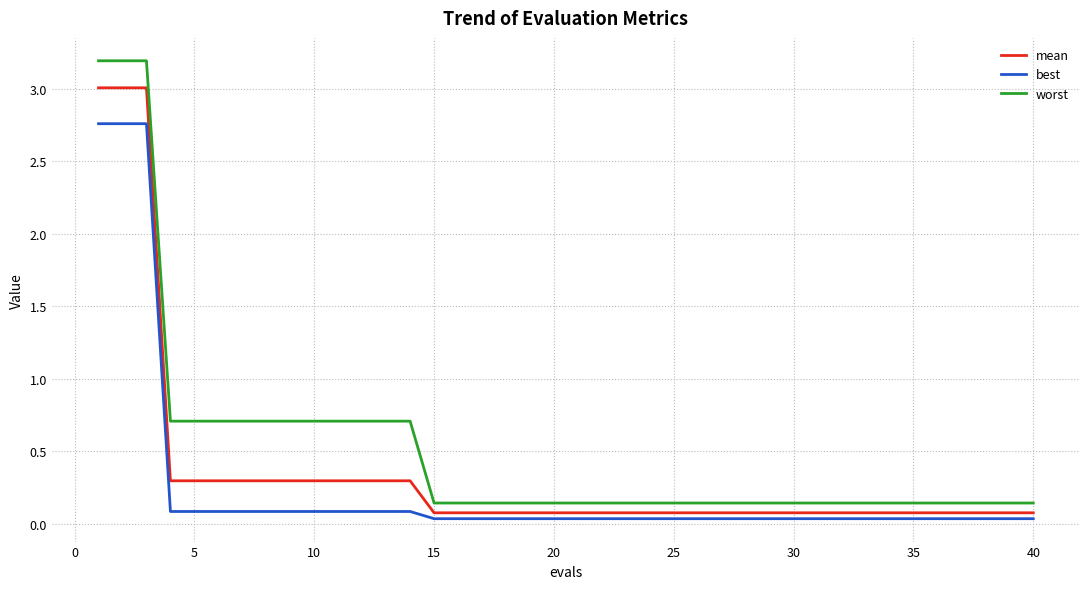

What is the greatest value displayed?

3.2